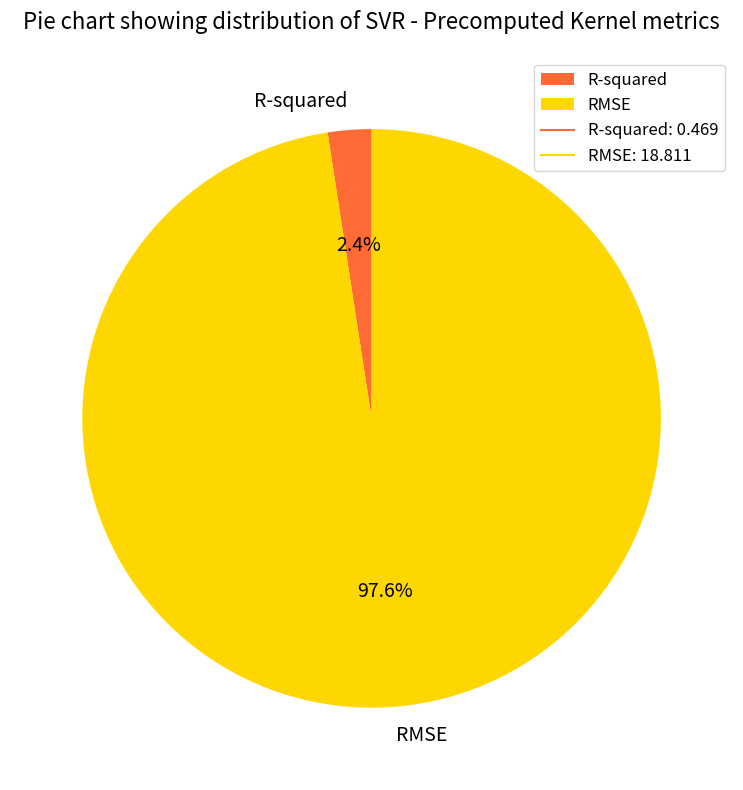

What percentage is the RMSE slice, to the nearest percent?

98%